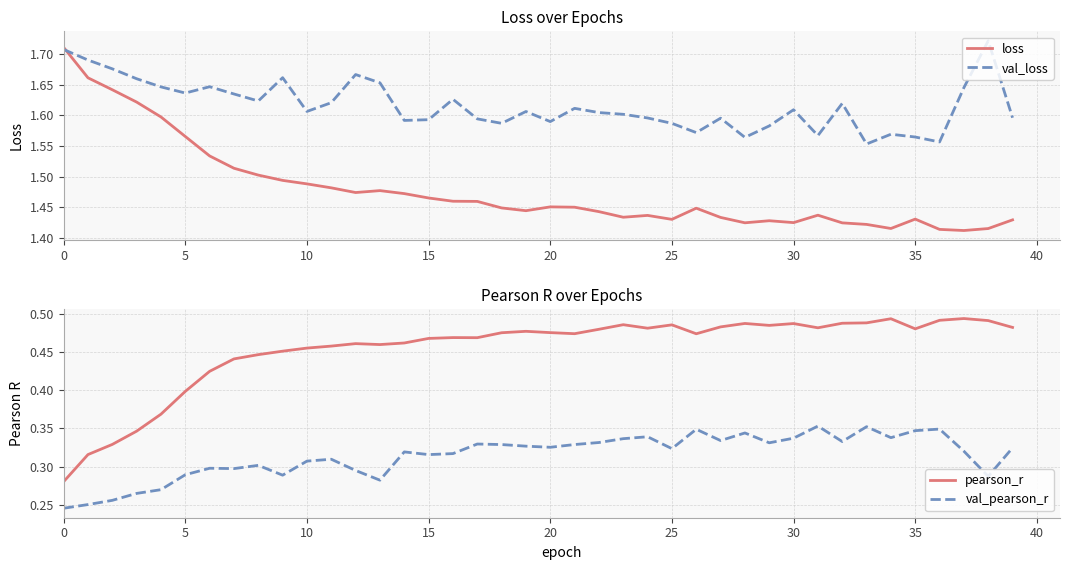

At which label does val_loss reach its peak?

38